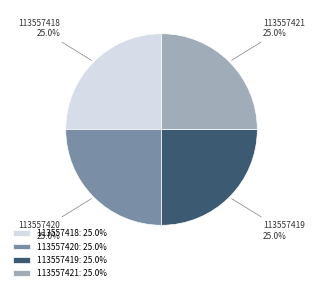

To the nearest percent, what portion does 113557419 represent?

25%